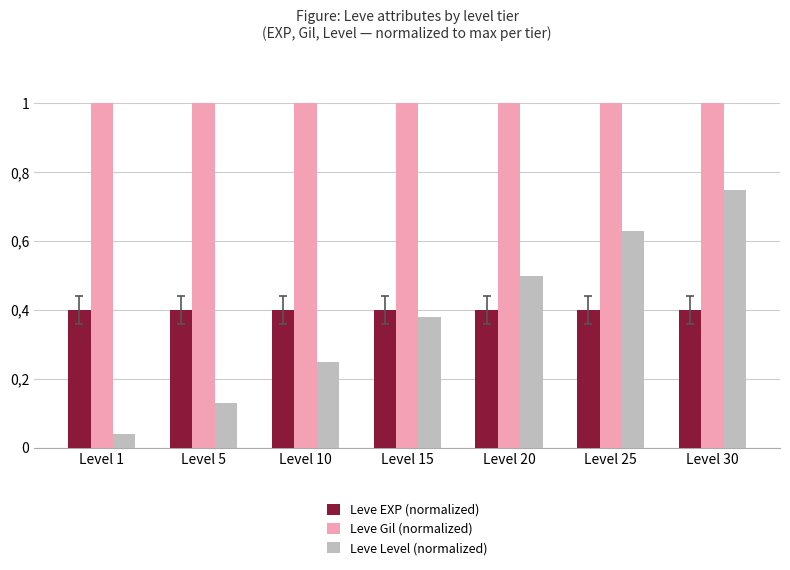

Are the bars grouped side by side (vs. stacked)?

Yes